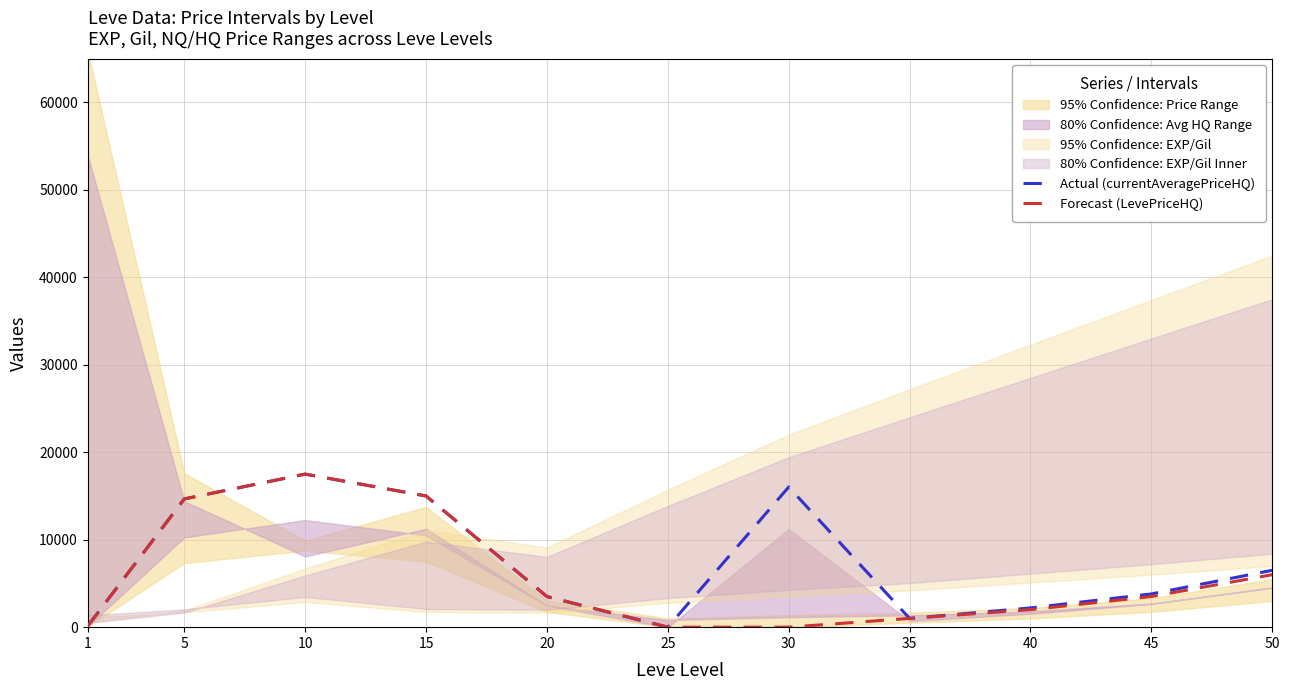

At which label is Forecast (LevePriceHQ) closest to 8750?

50